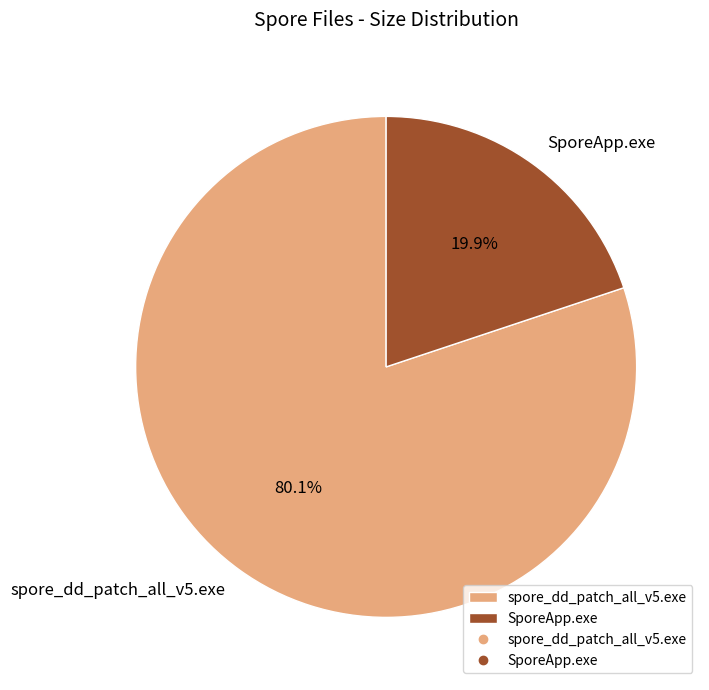

To the nearest percent, what portion does SporeApp.exe represent?

20%